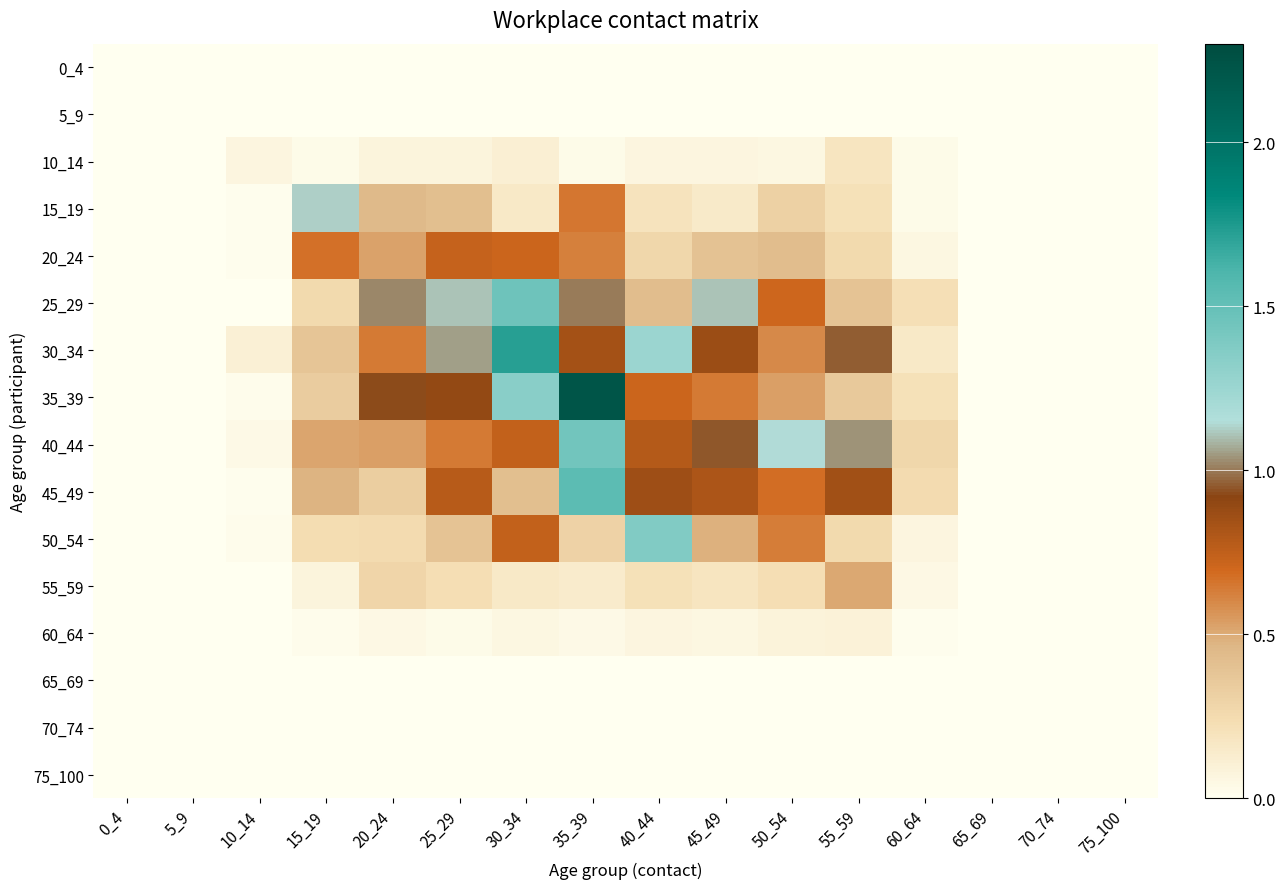

How many distinct data groups are displayed?

16